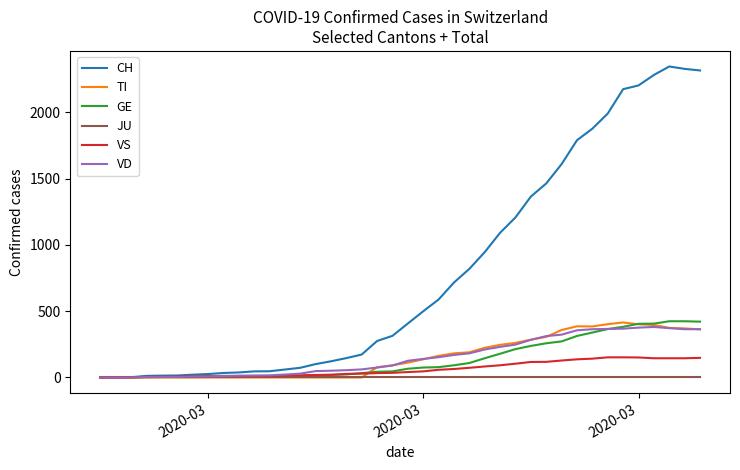

Which series has the largest total across all categories?

CH